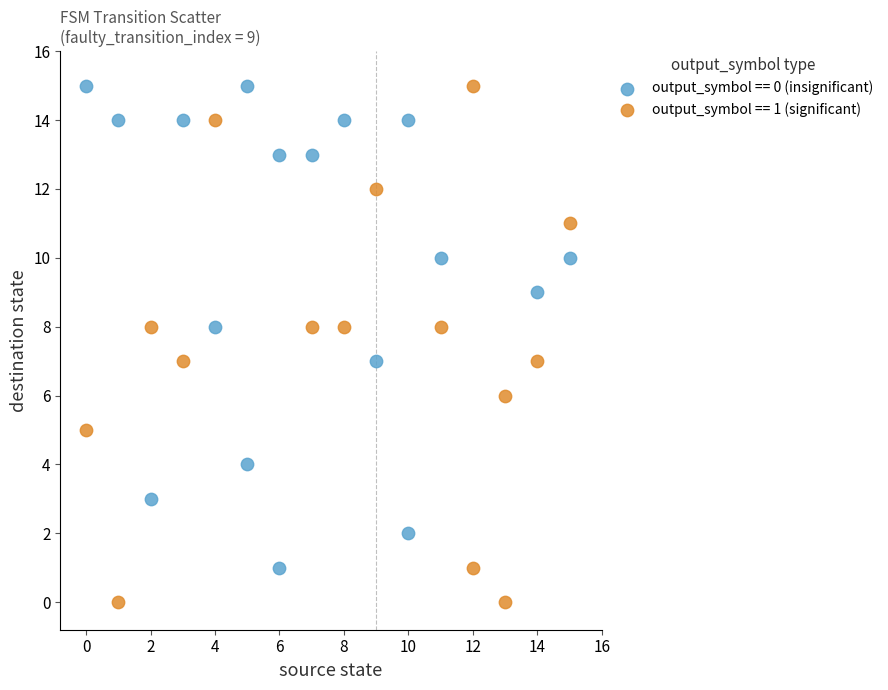

Which series reaches the minimum Y coordinate?

output_symbol == 1 (significant)